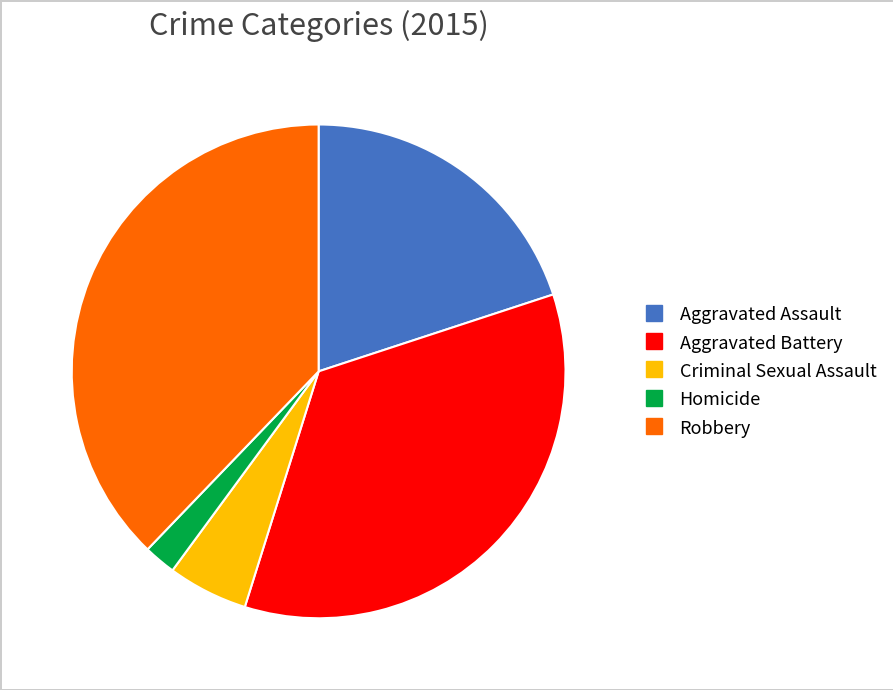

What is the ratio of the value at Aggravated Assault to the value at Criminal Sexual Assault?

3.8